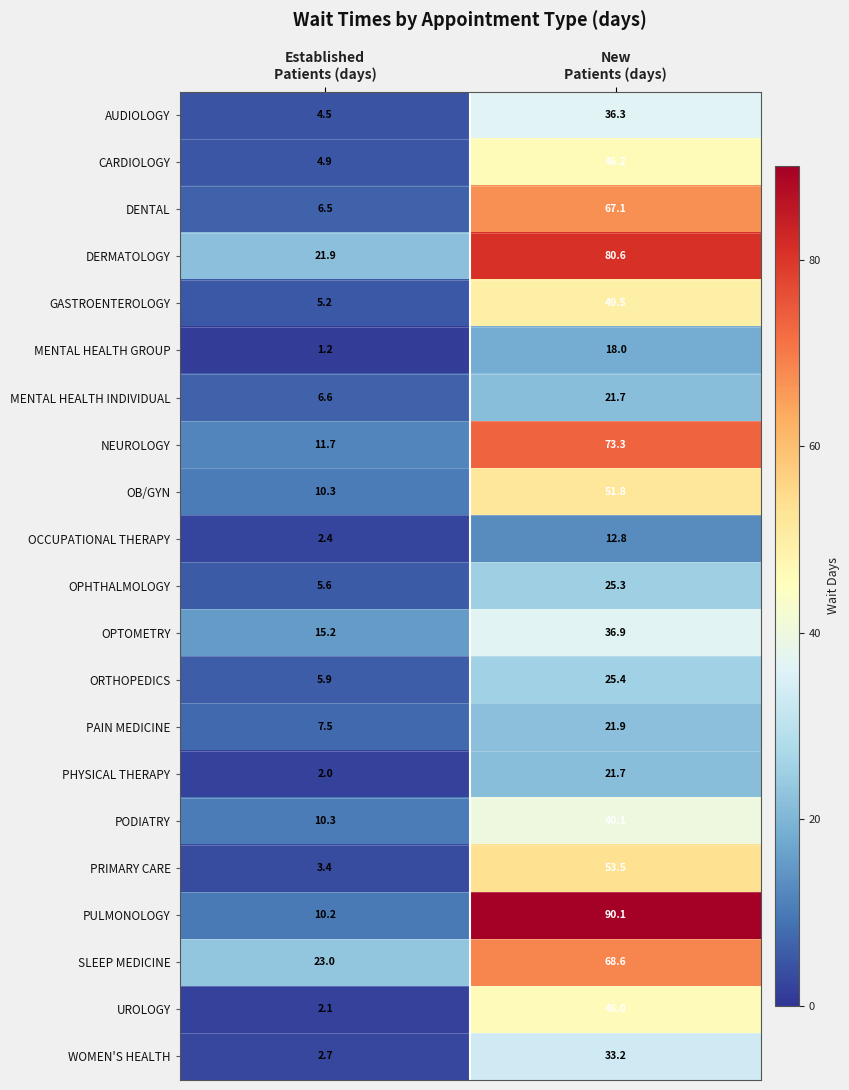

What is the spread (max minus min) of values at Established
Patients (days)?

21.8